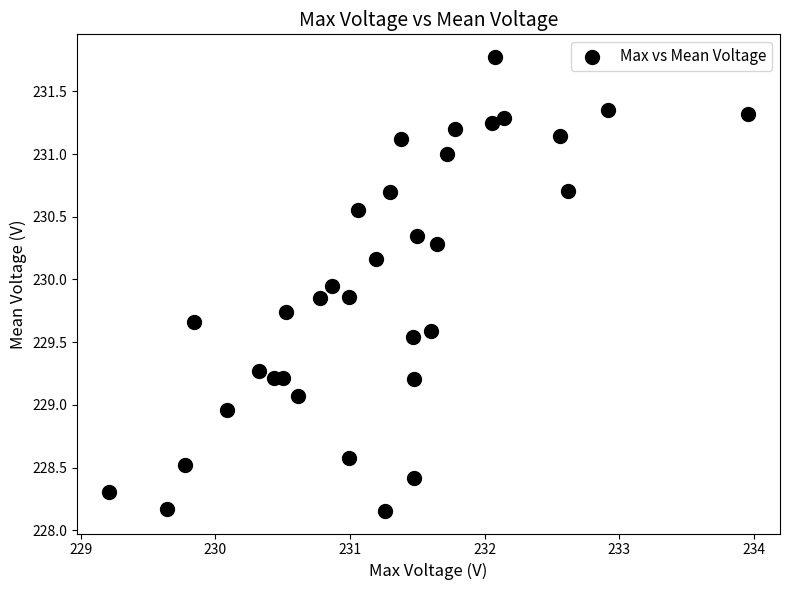

What is the range of Y values (max minus min)?

3.6